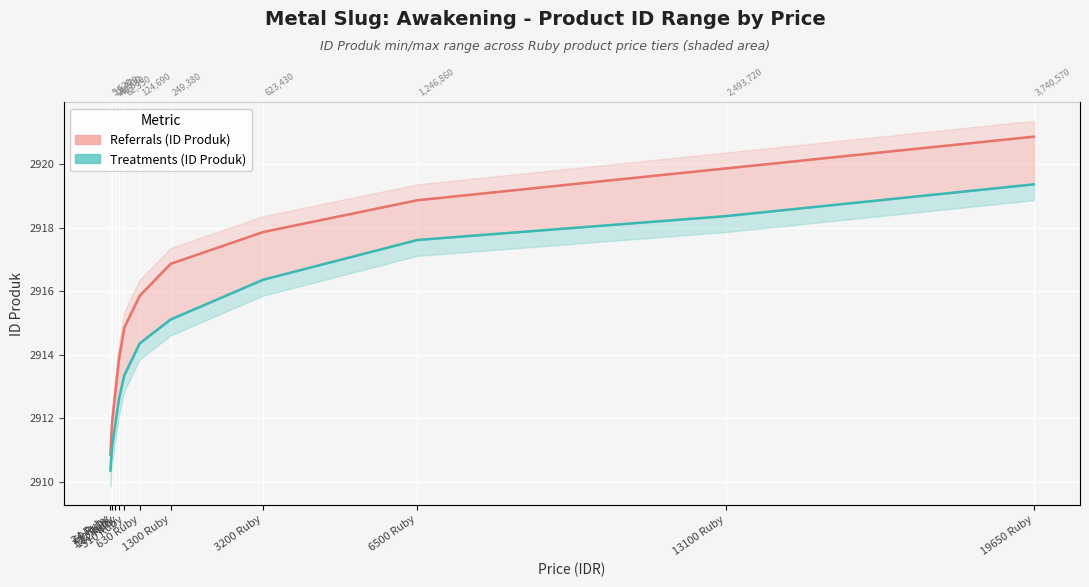

The value of ID Produk (Referrals) at 13100 Ruby is 1670.3. True or false?

False